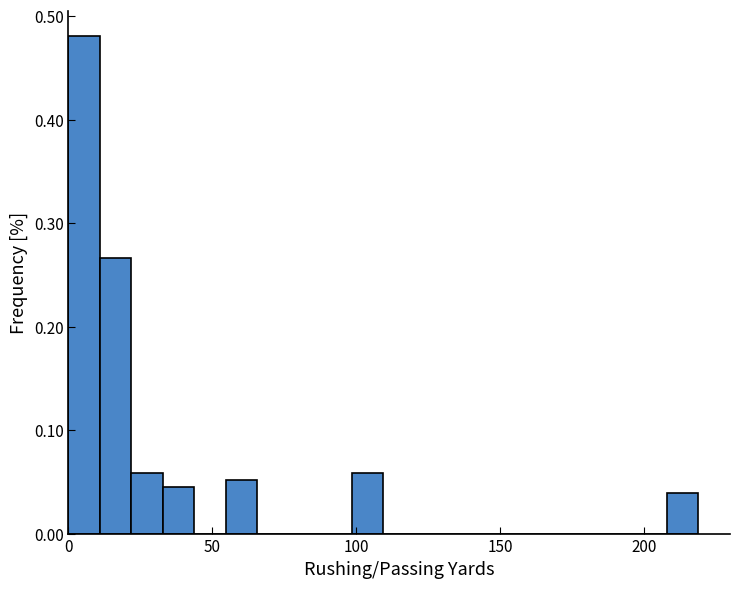

Around what value on the x-axis is the tallest bar? Give the approximate position of its centre, as read against the axis.

5